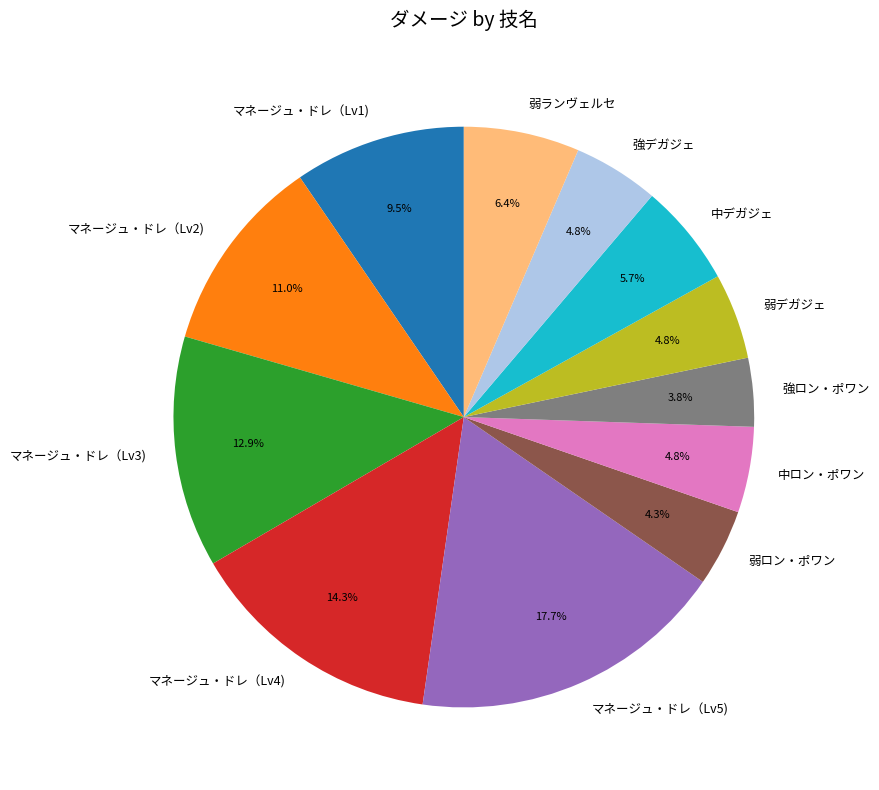

What is the total percentage of 中デガジェ and マネージュ・ドレ（Lv5)?

23.4%